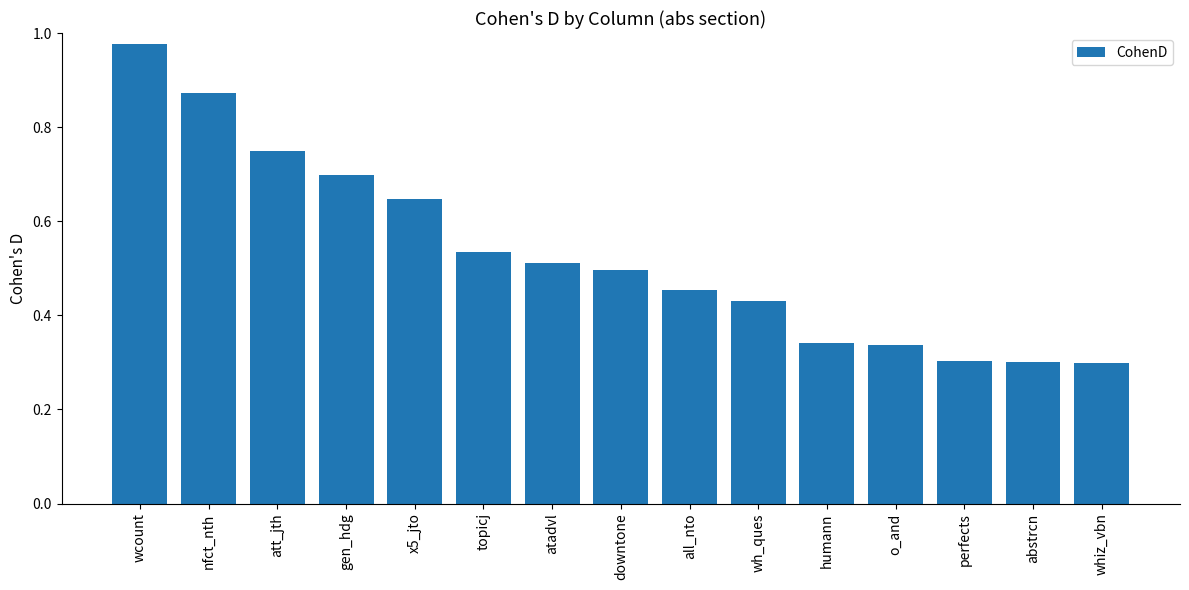

Are the bars horizontal?

No